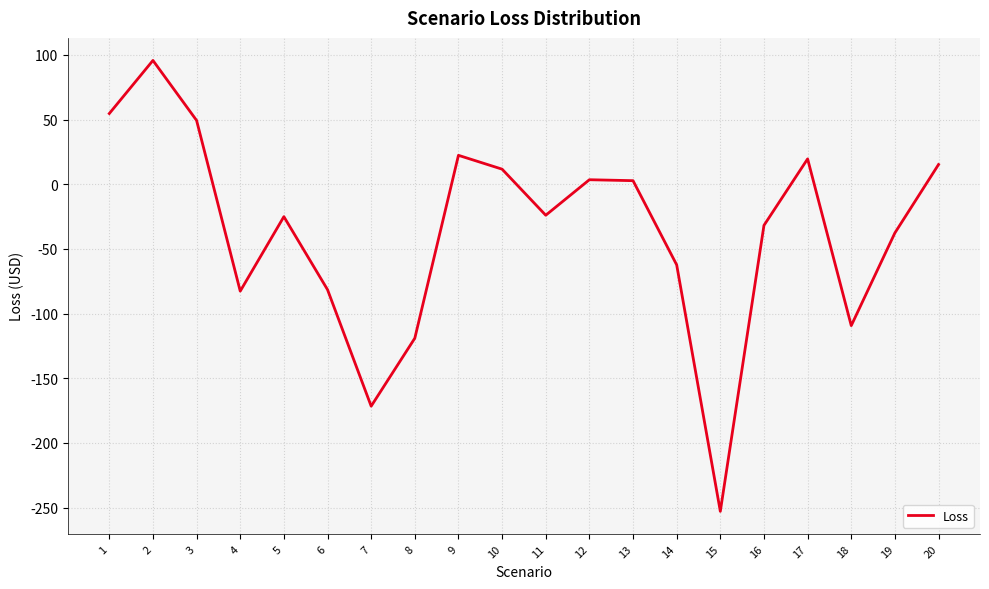

The chart shows a value of 147.7 at 2. True or false?

False